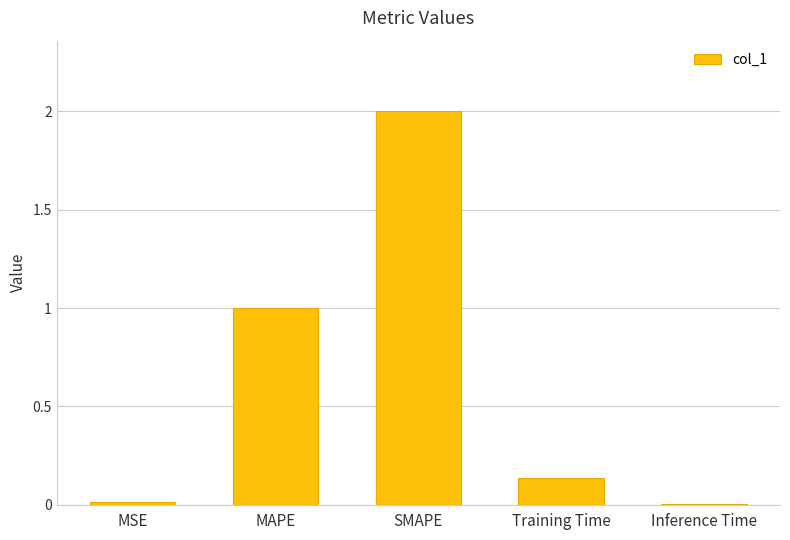

The chart shows a value of 1.8 at MAPE. True or false?

False